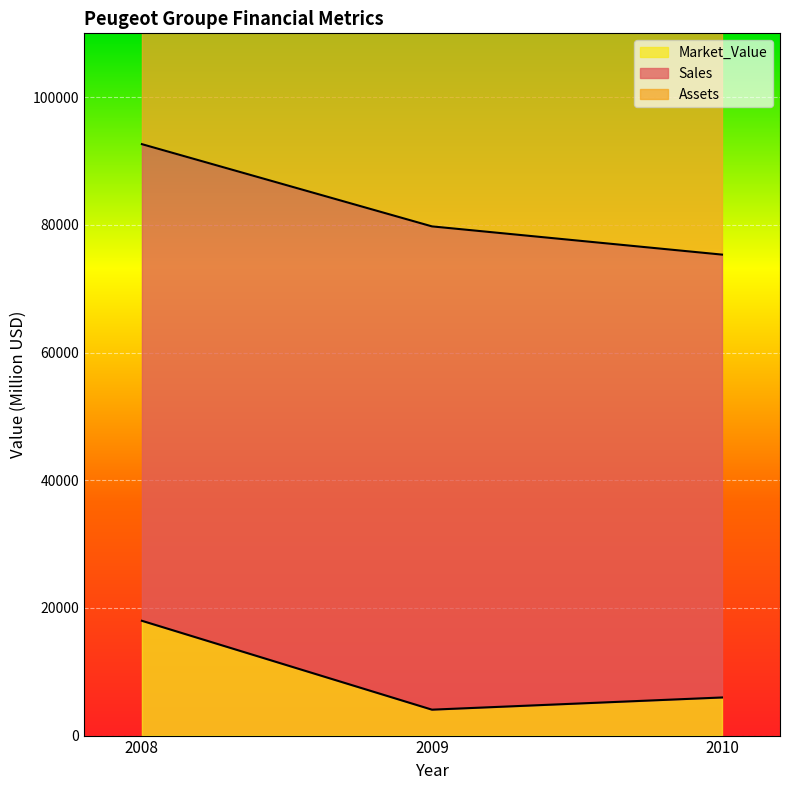

Reading left to right, transcribe all the data shown in this chart.

Sales: 74660	75700	69370
Assets: 90390	100170	91190
Market_Value: 17980	4060	5970